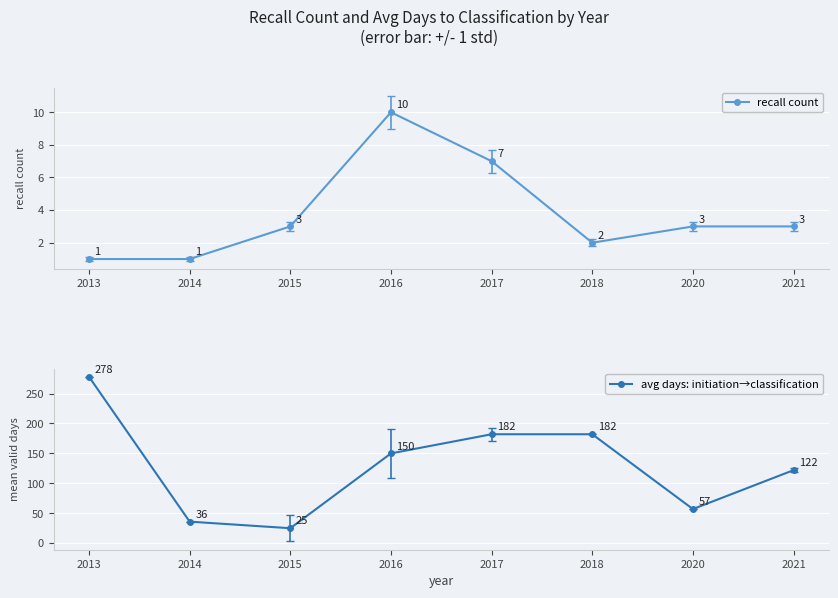

The recall count series shows 7 at 2017. True or false?

True